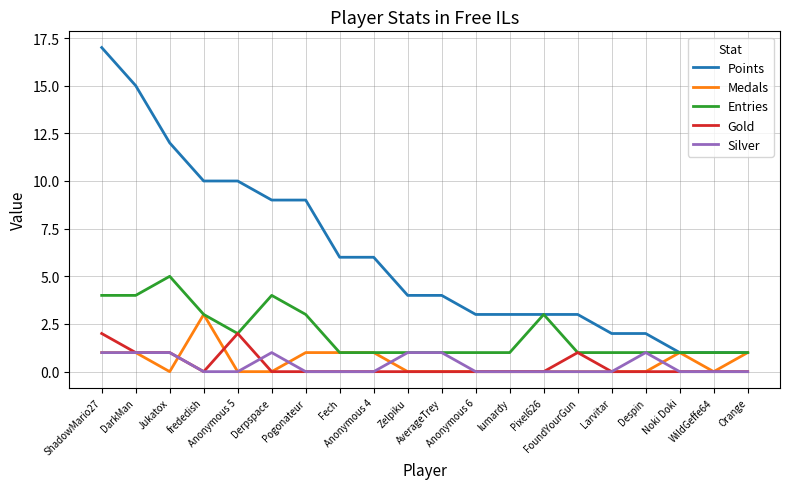

Which series ends up on top after the final intersection of Silver and Medals?

Medals